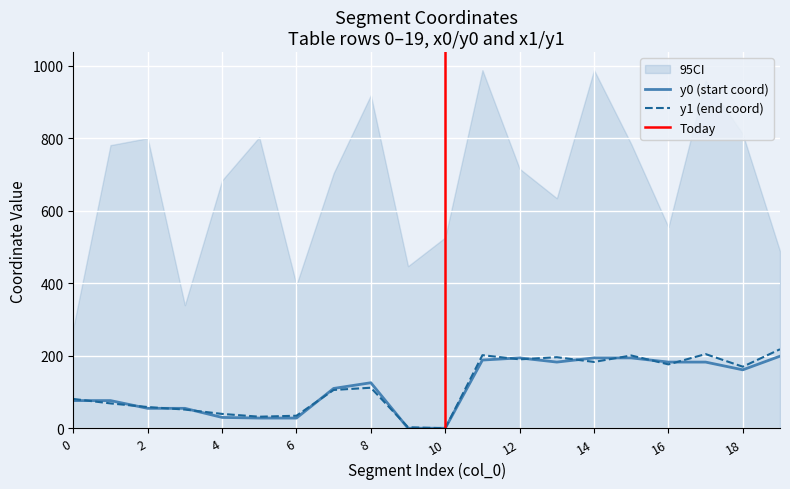

What is the difference between the highest and lowest values at 12?

4.0